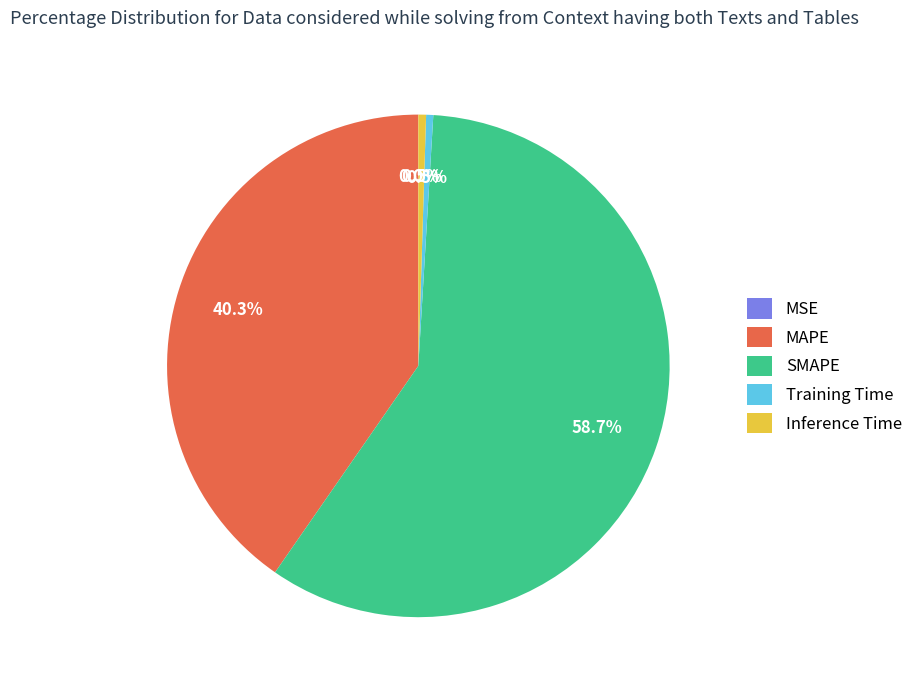

Combined, what portion of the pie is Training Time and SMAPE?

59.2%